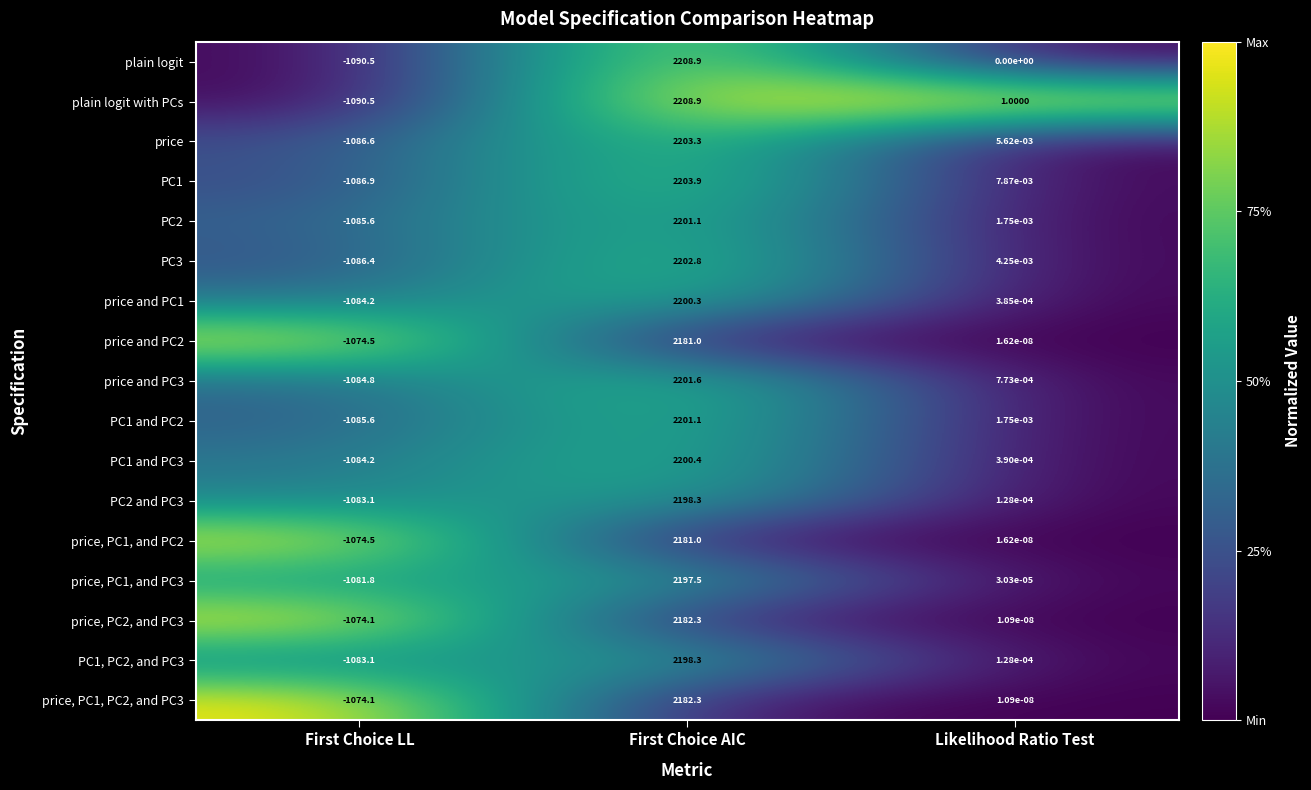

At which category is the sum across all series the highest?

First Choice AIC